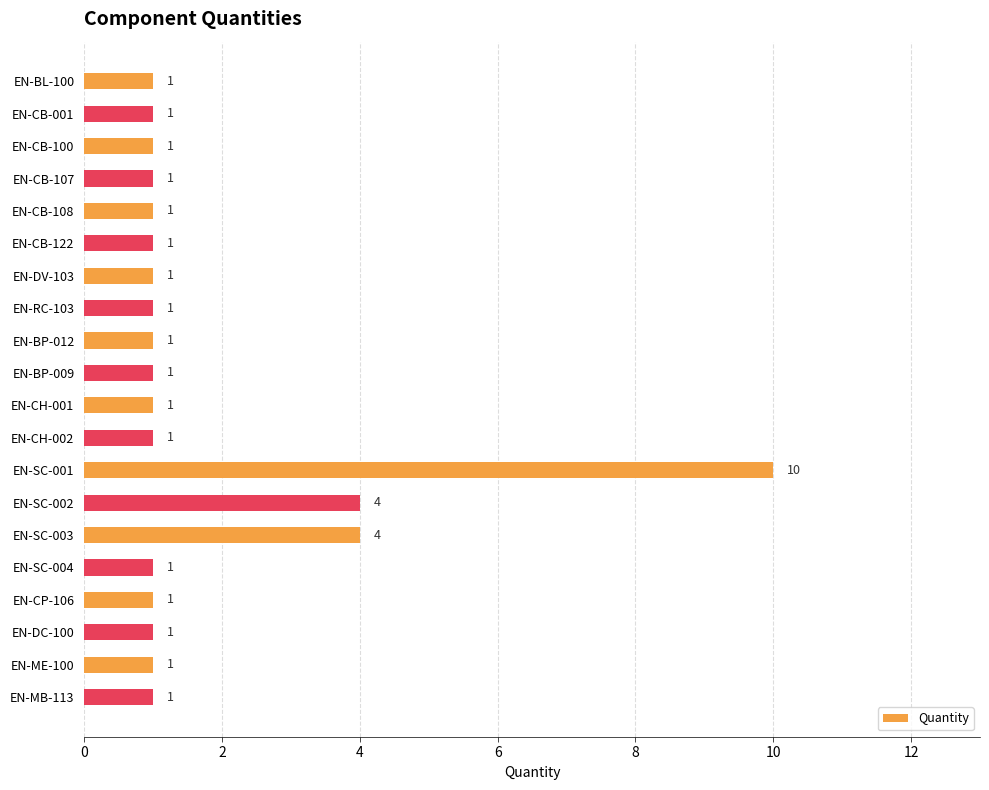

Reading top to bottom, extract all data points from this chart.

EN-BL-100=1	EN-CB-001=1	EN-CB-100=1	EN-CB-107=1	EN-CB-108=1	EN-CB-122=1	EN-DV-103=1	EN-RC-103=1	EN-BP-012=1	EN-BP-009=1	EN-CH-001=1	EN-CH-002=1	EN-SC-001=10	EN-SC-002=4	EN-SC-003=4	EN-SC-004=1	EN-CP-106=1	EN-DC-100=1	EN-ME-100=1	EN-MB-113=1